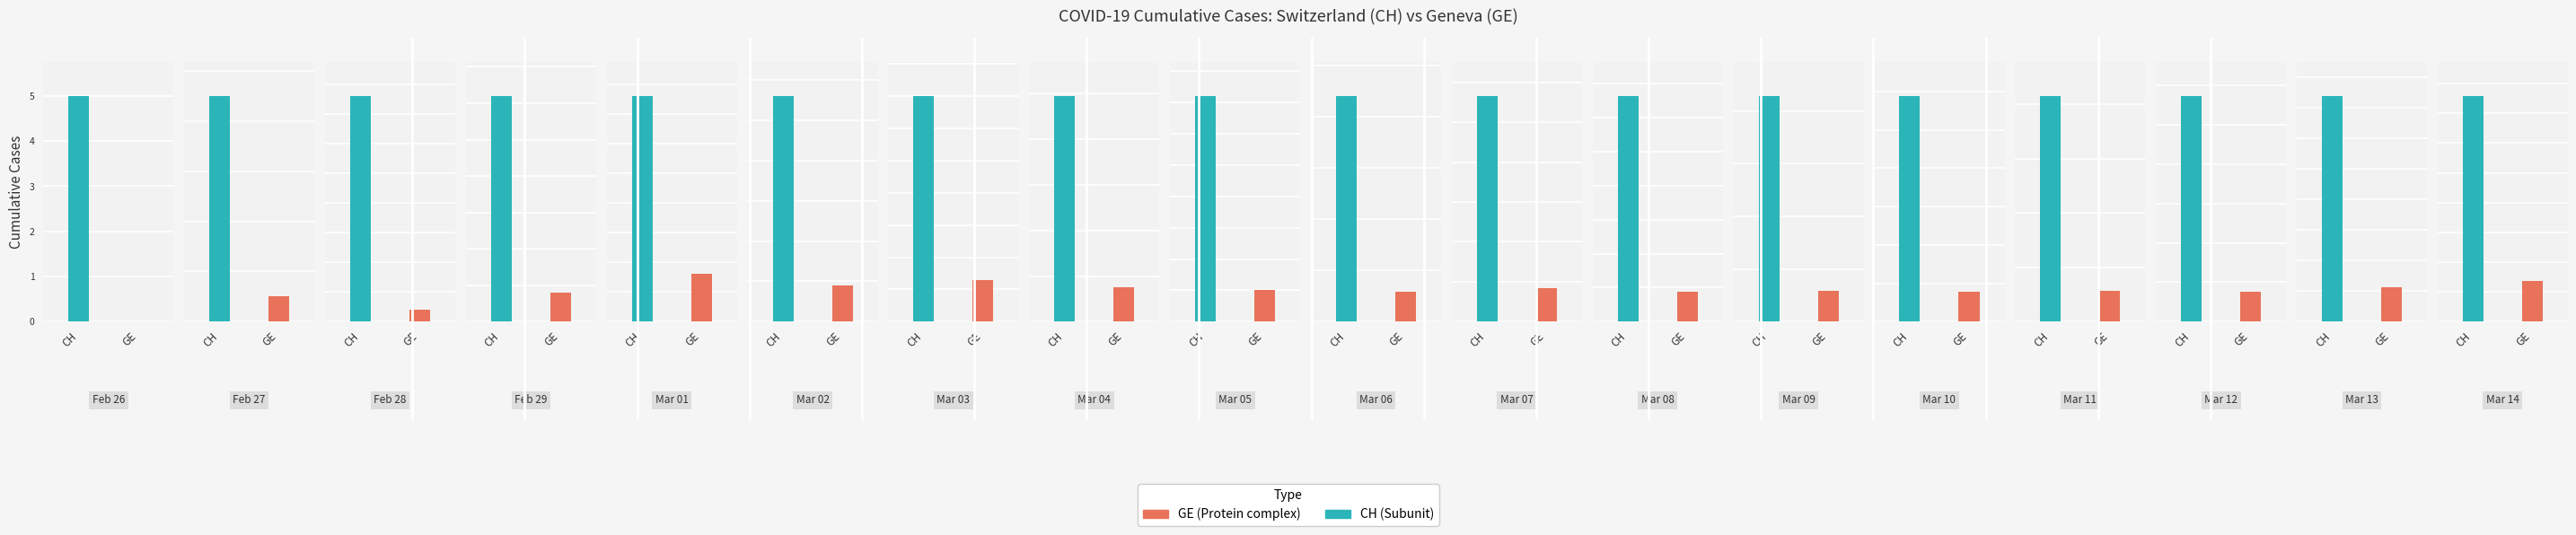

Rank the series at 2020-02-28 from lowest to highest value.

GE, CH